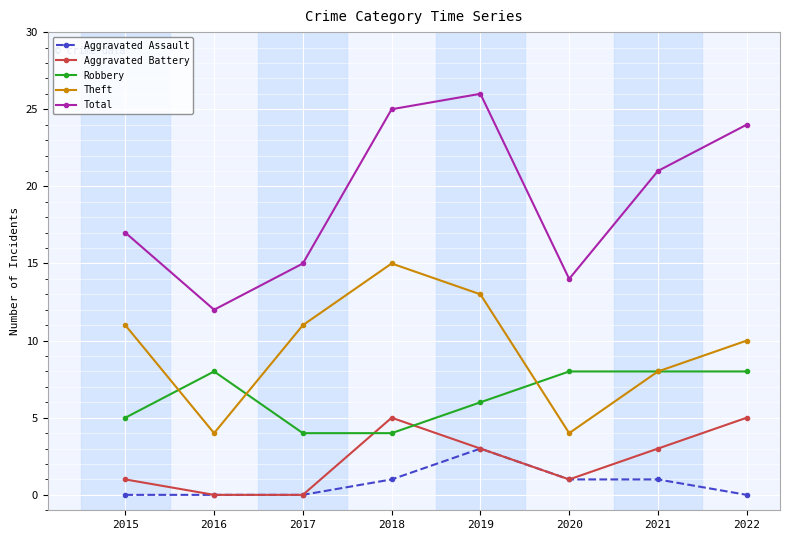

Is the value of Aggravated Battery at 2015 greater than the value of Total at 2021?

No